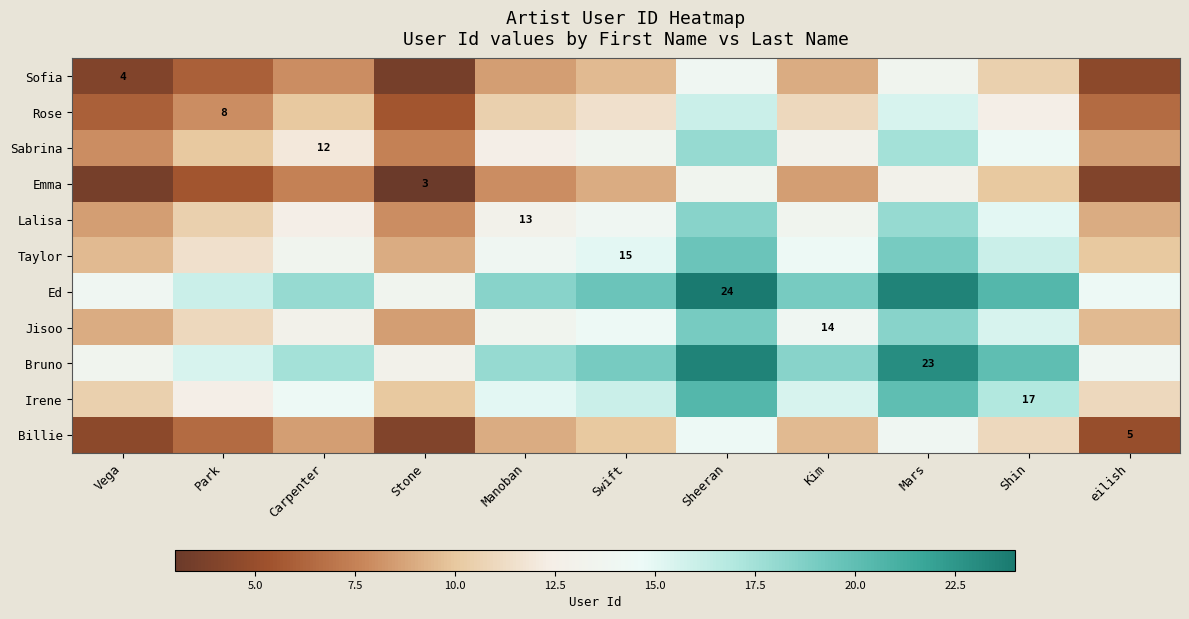

At which label does Irene reach its minimum?

Stone